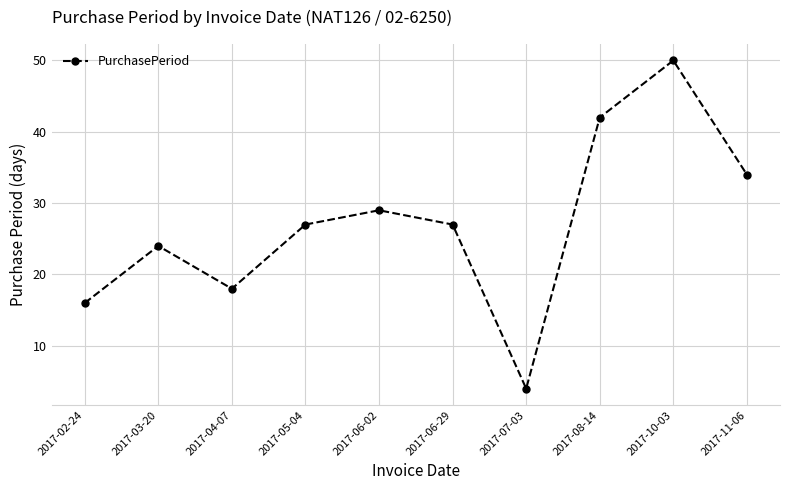

What value does the data have at 2017-05-04, to the nearest 5?

25